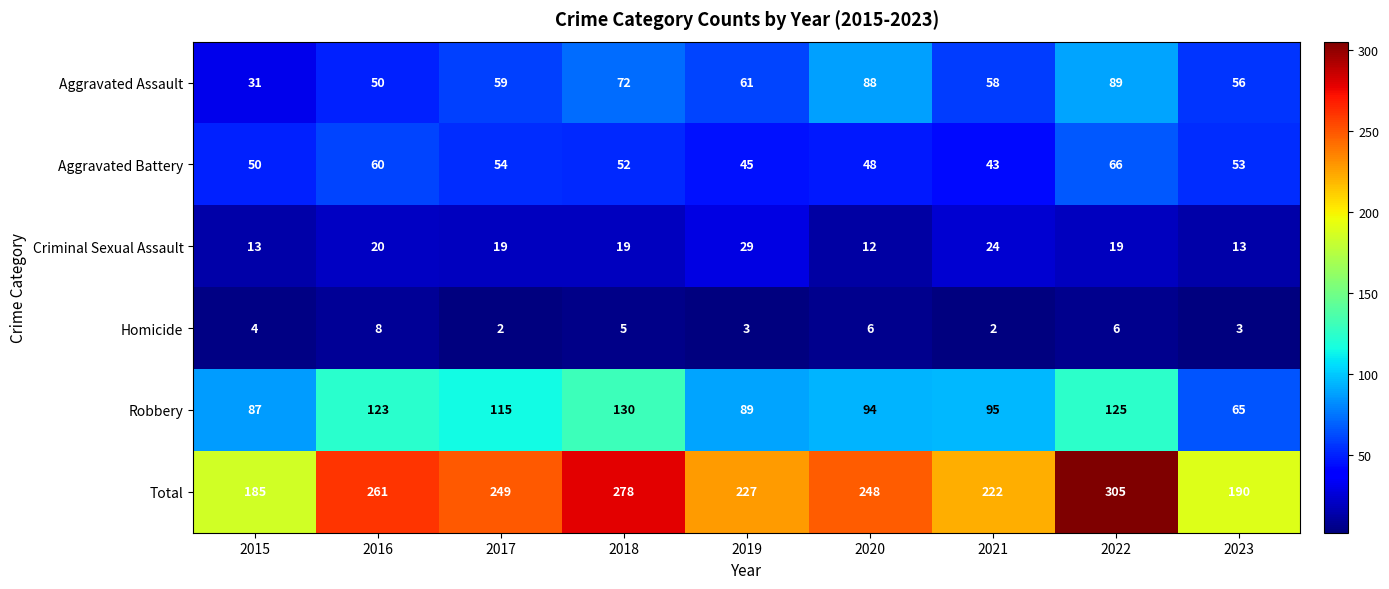

List the labels in order of Robbery value, smallest first.

2023, 2015, 2019, 2020, 2021, 2017, 2016, 2022, 2018